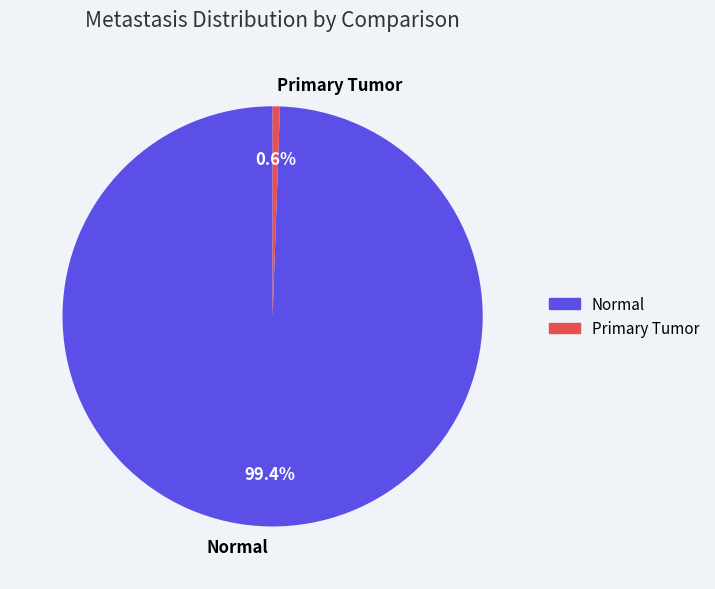

What percentage is the Primary Tumor slice, to the nearest percent?

1%